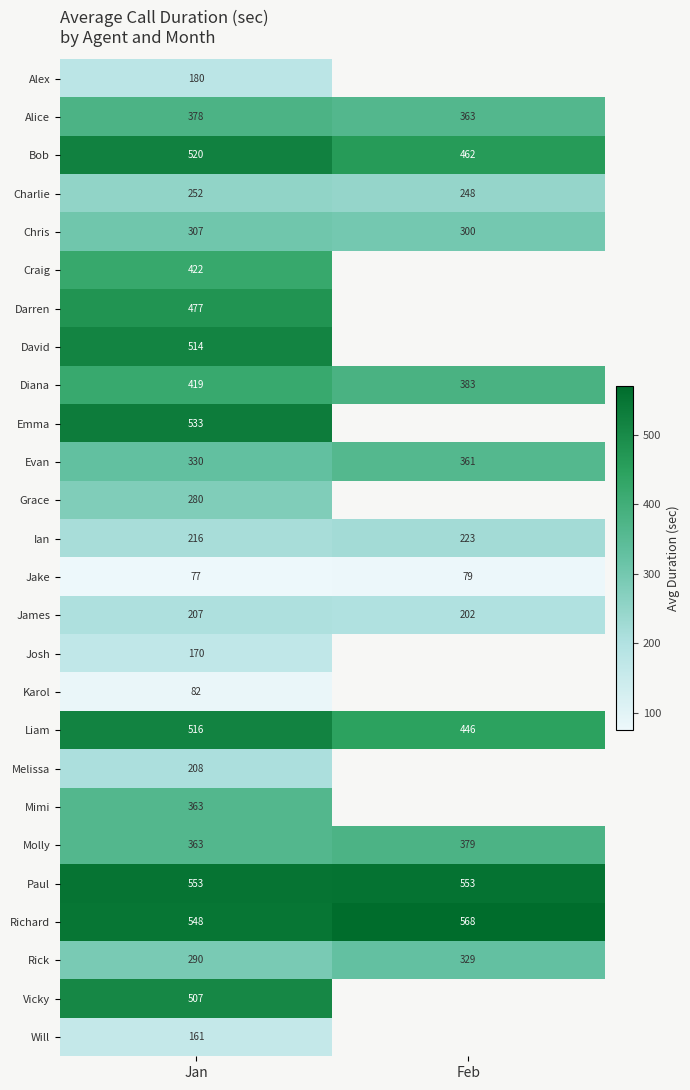

At which category is the sum across all series the highest?

Jan